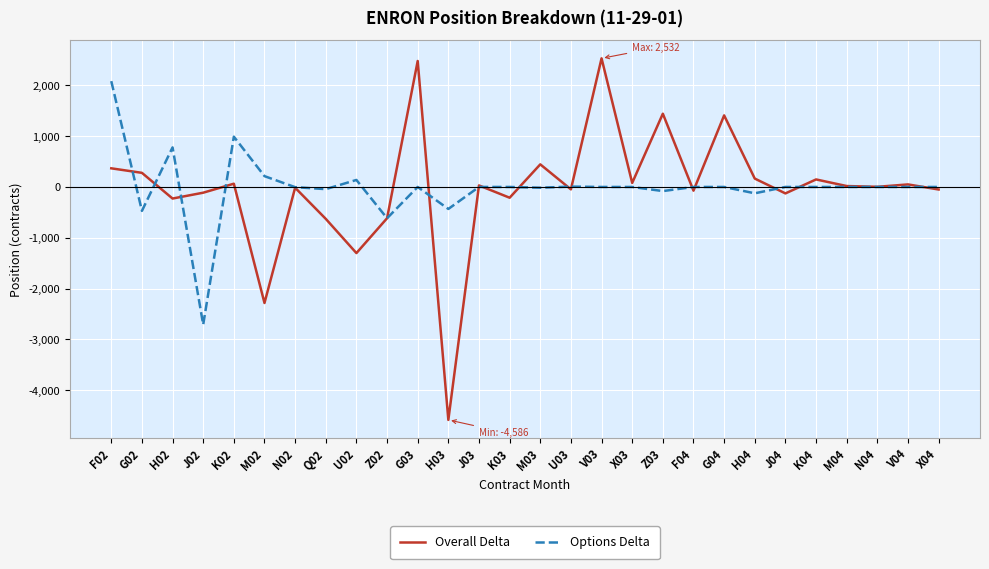

Rank the series at Z03 from highest to lowest value.

Overall Delta, Options Delta